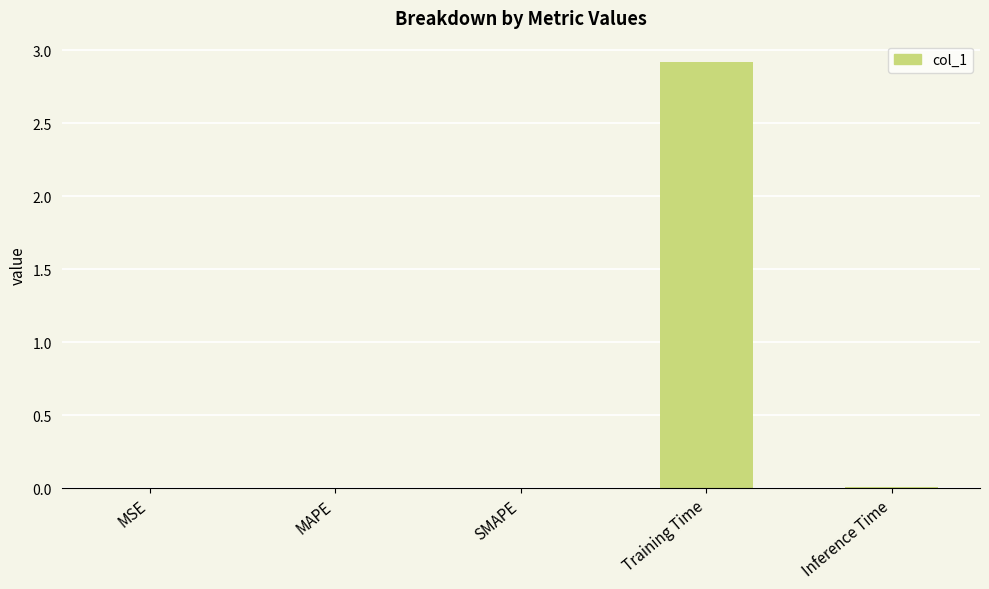

What is the sum of all values?

2.9